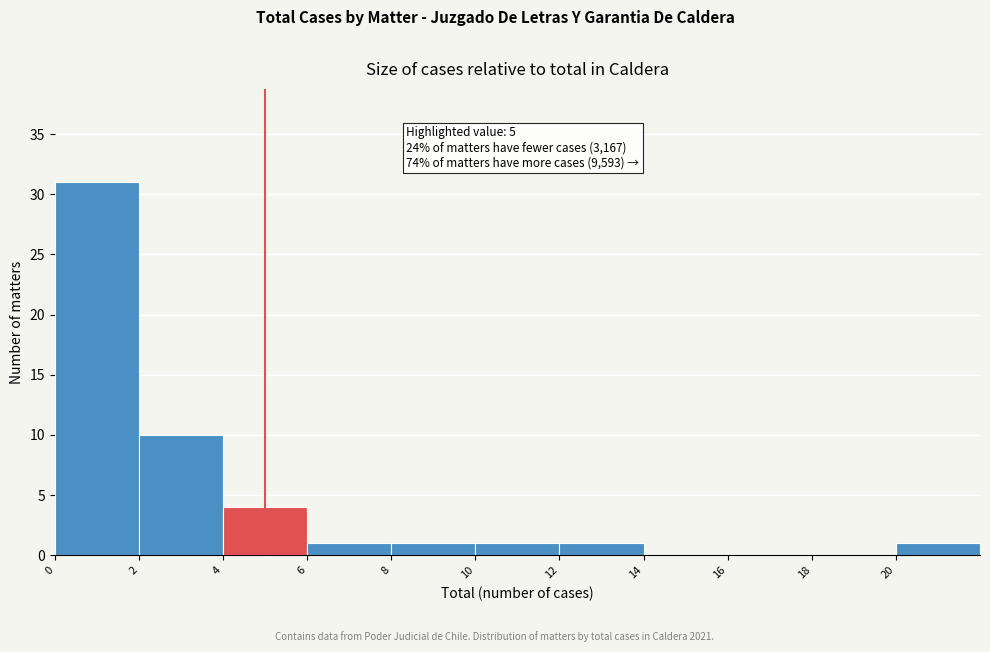

Over which range of the x-axis is the bar tallest?

0 to 2